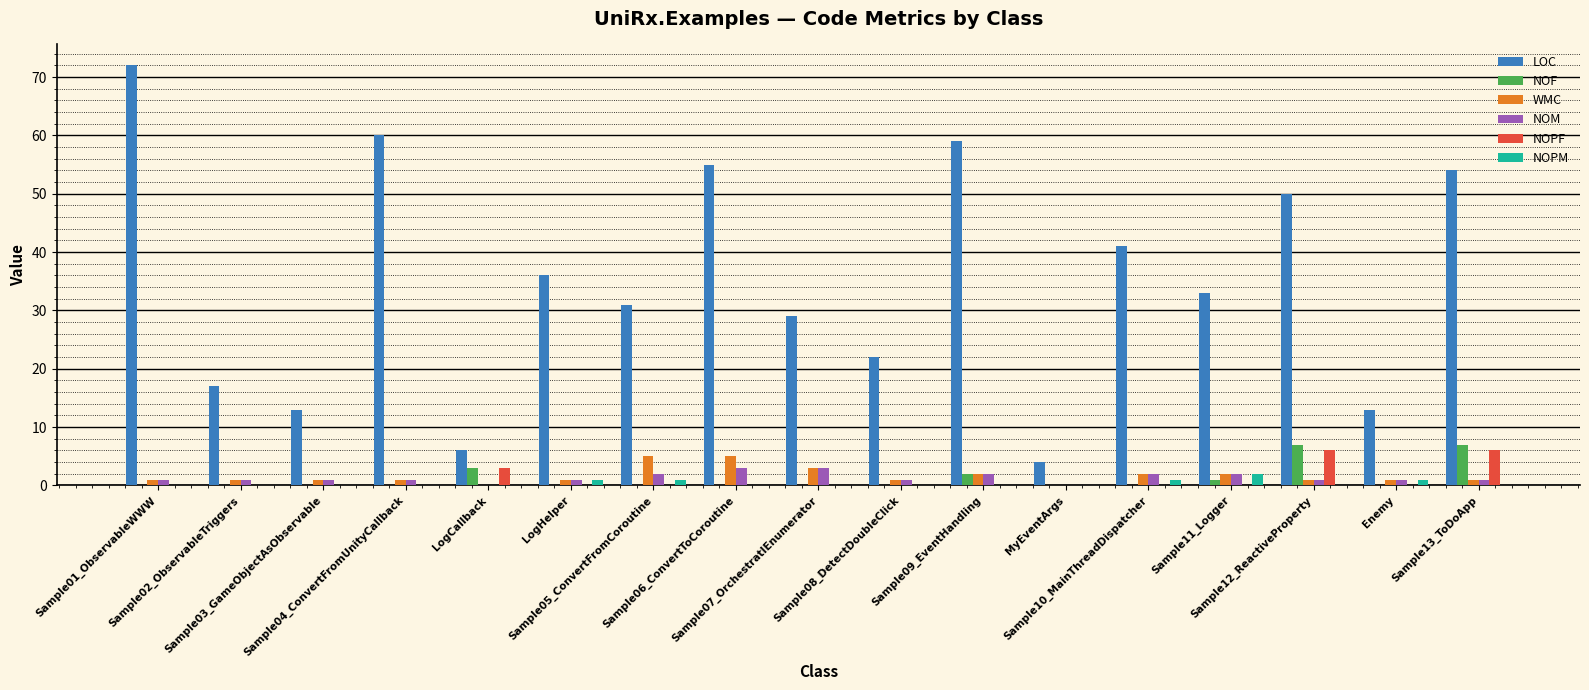

What is the greatest value displayed?

72